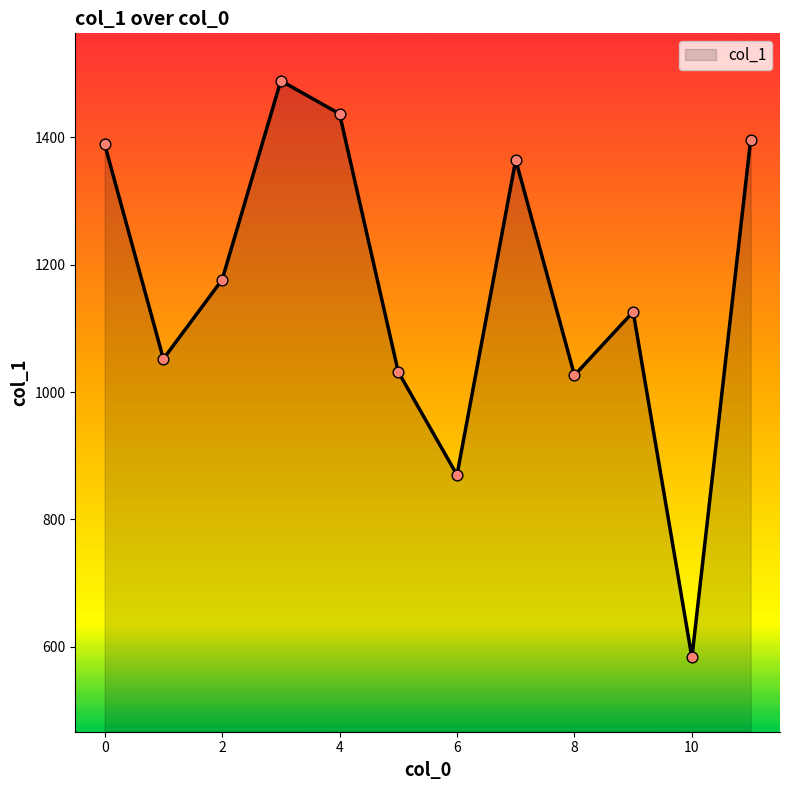

What is the smallest value displayed?

583.0